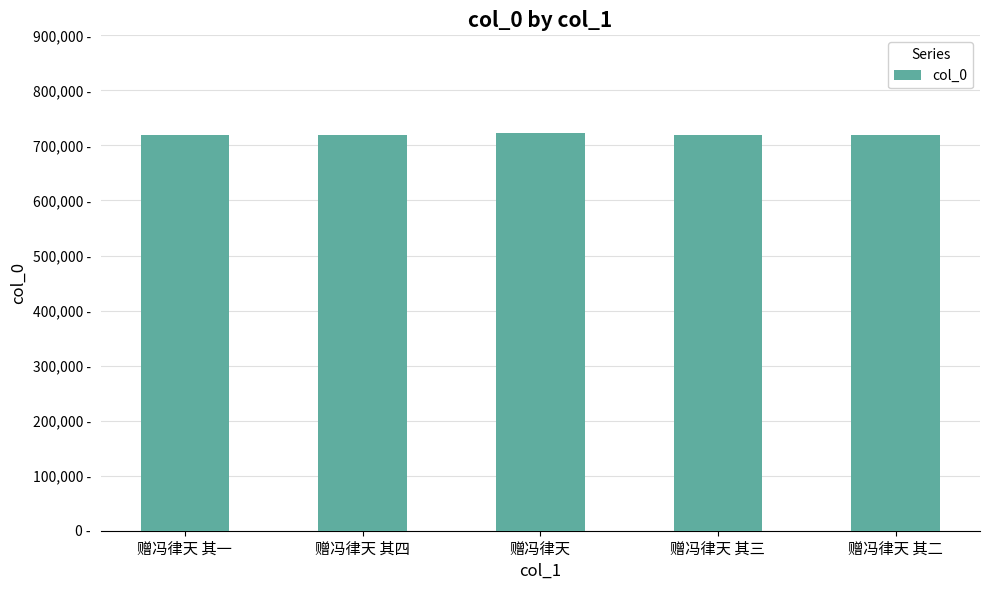

What is the smallest value displayed?

719023